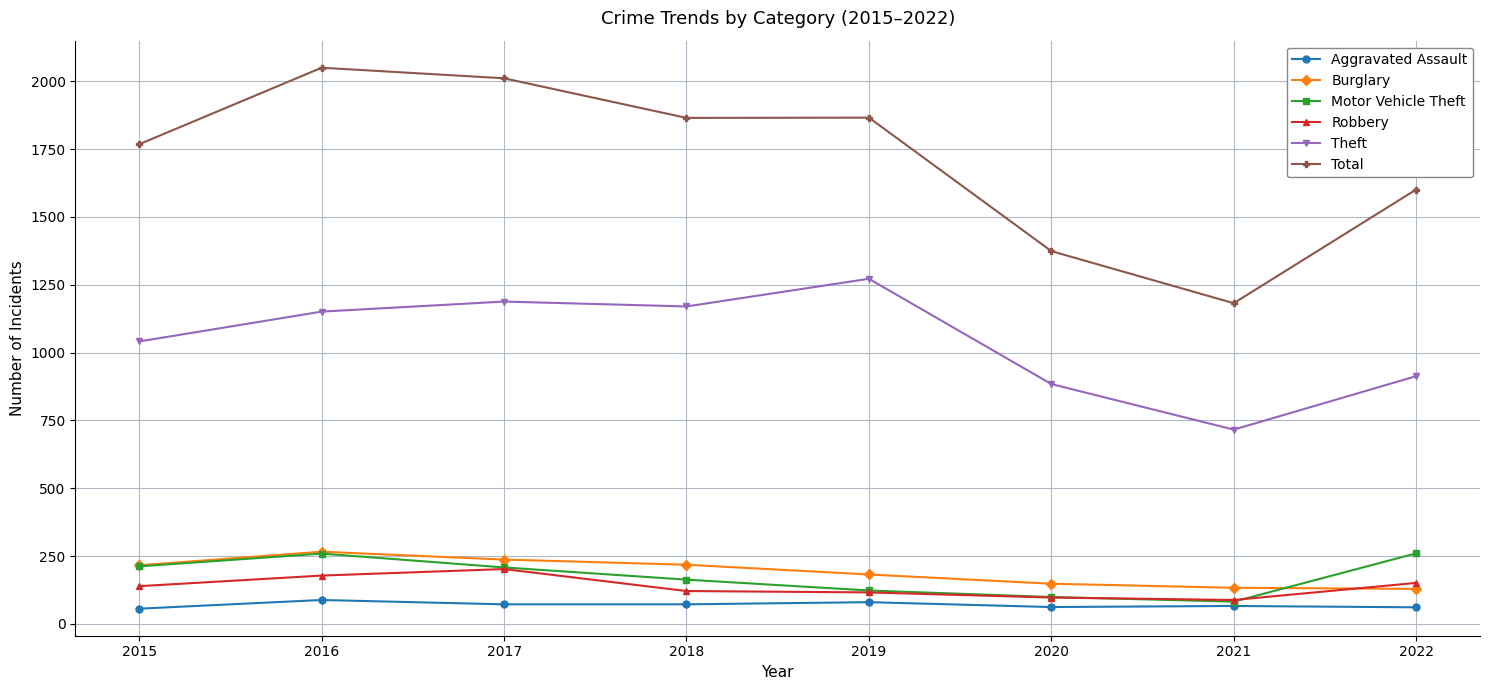

Is the value of Theft at 2022 greater than the value of Total at 2015?

No